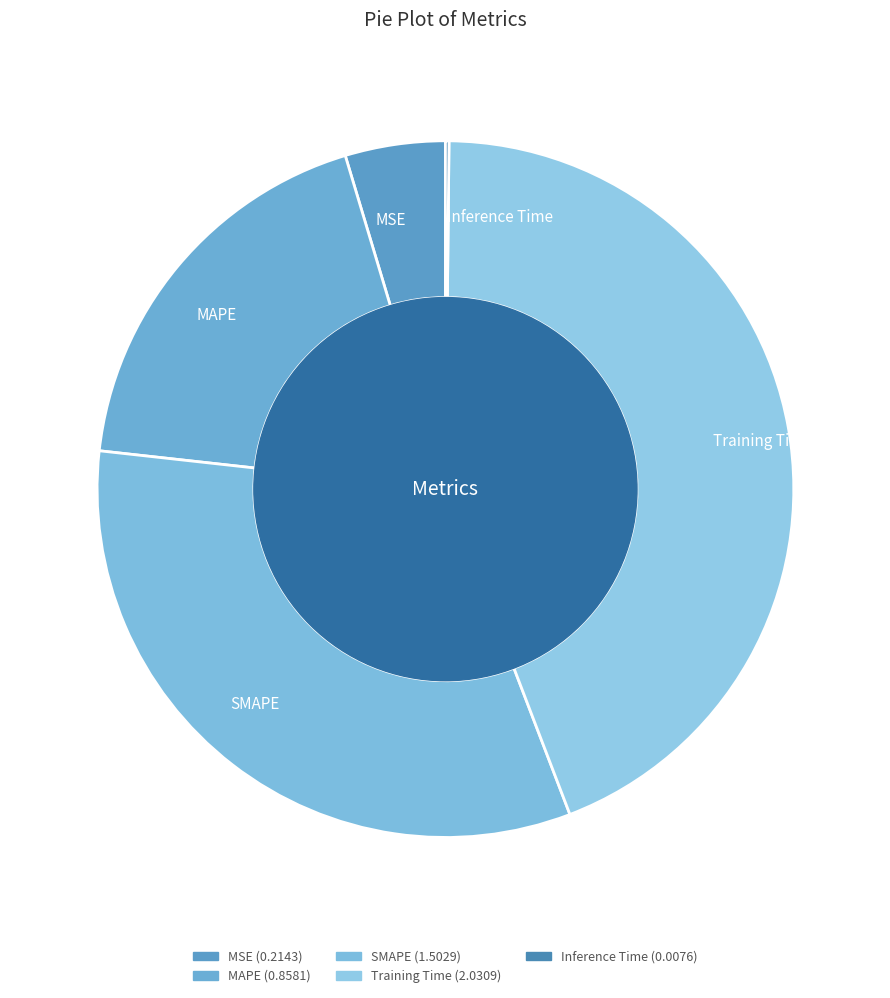

What is the ratio of the value at Training Time to the value at SMAPE?

1.4